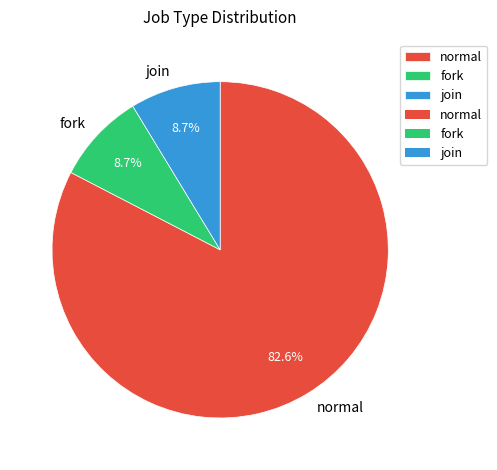

Combined, what portion of the pie is normal and join?

91.3%